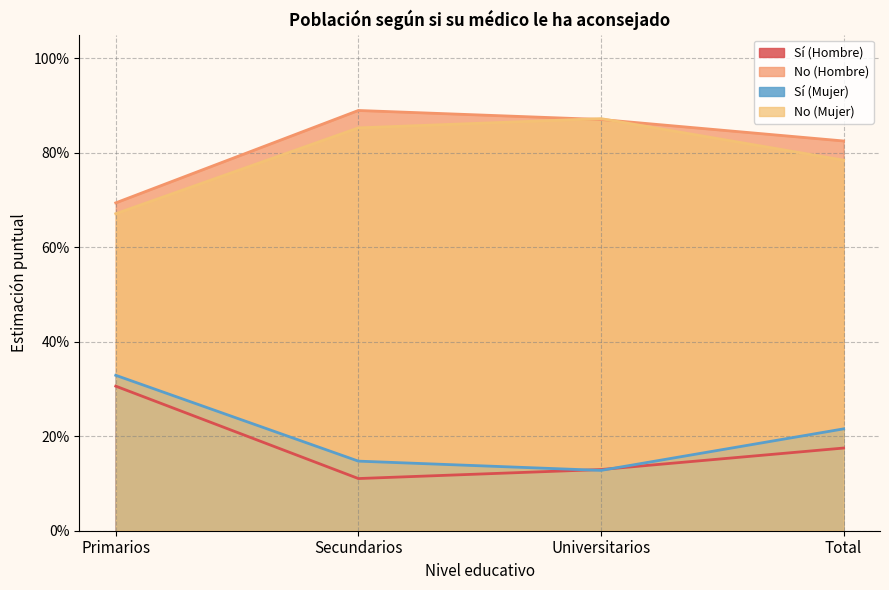

The Sí (Hombre) series shows 0.2 at Total. True or false?

True